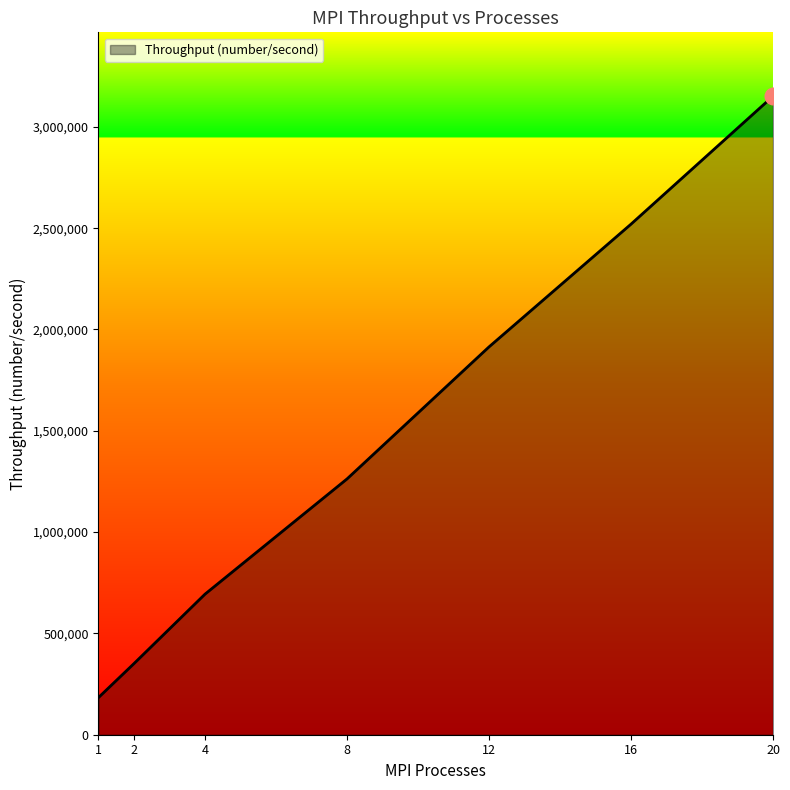

Reading left to right, what are all the values shown in this chart?

183532.4	351204.8	693745.8	1262326.5	1913923.1	2519714.0	3151220.5